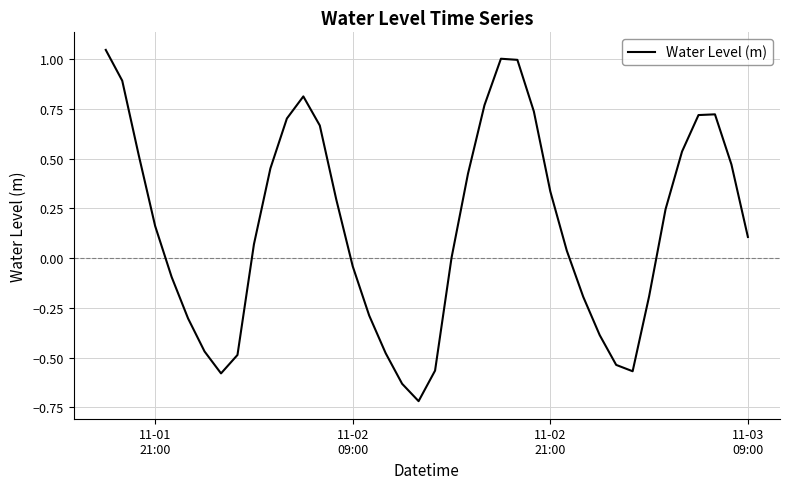

What is the difference between the maximum and minimum values?

1.8